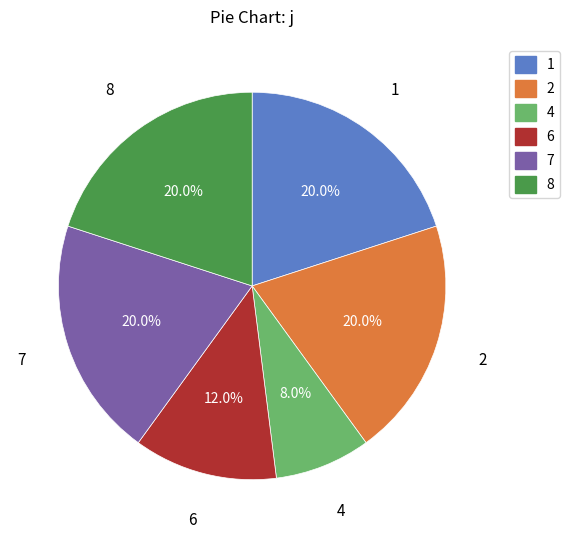

Count the number of slices in the pie.

6